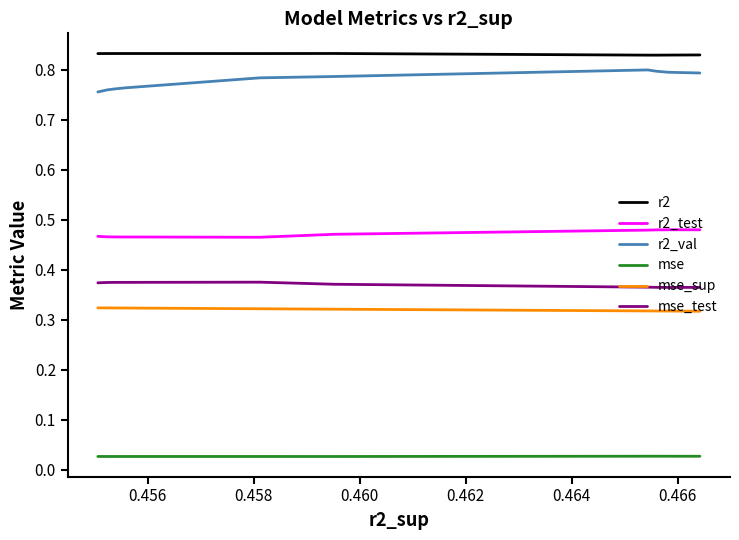

True or false: r2 and r2_val cross at least once.

False